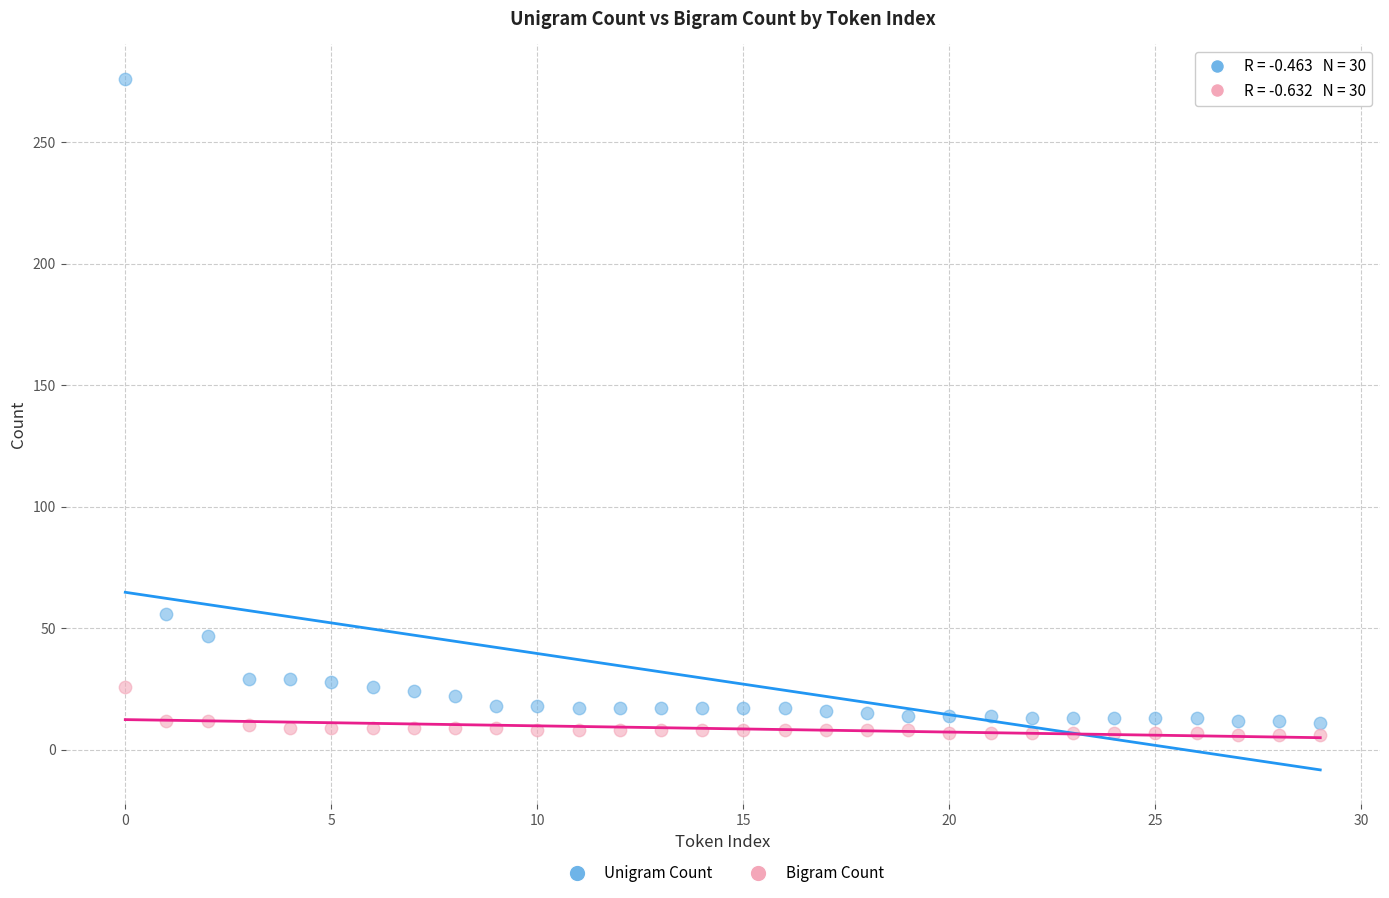

What are all the series names shown in the legend?

Unigram Count, Bigram Count